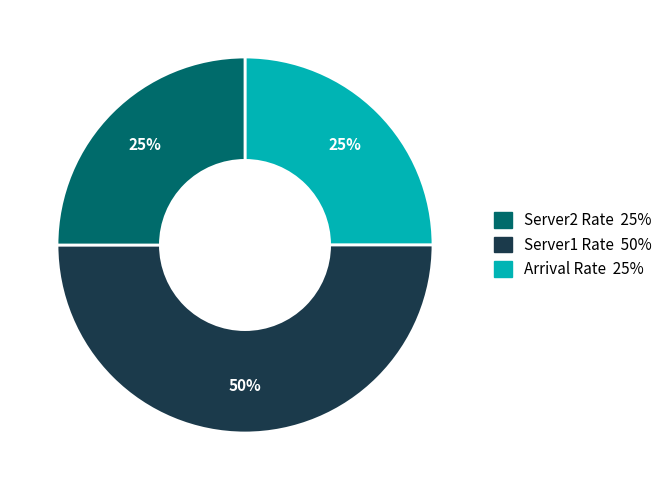

To the nearest percent, what is the difference between the largest and smallest slice percentages?

25%